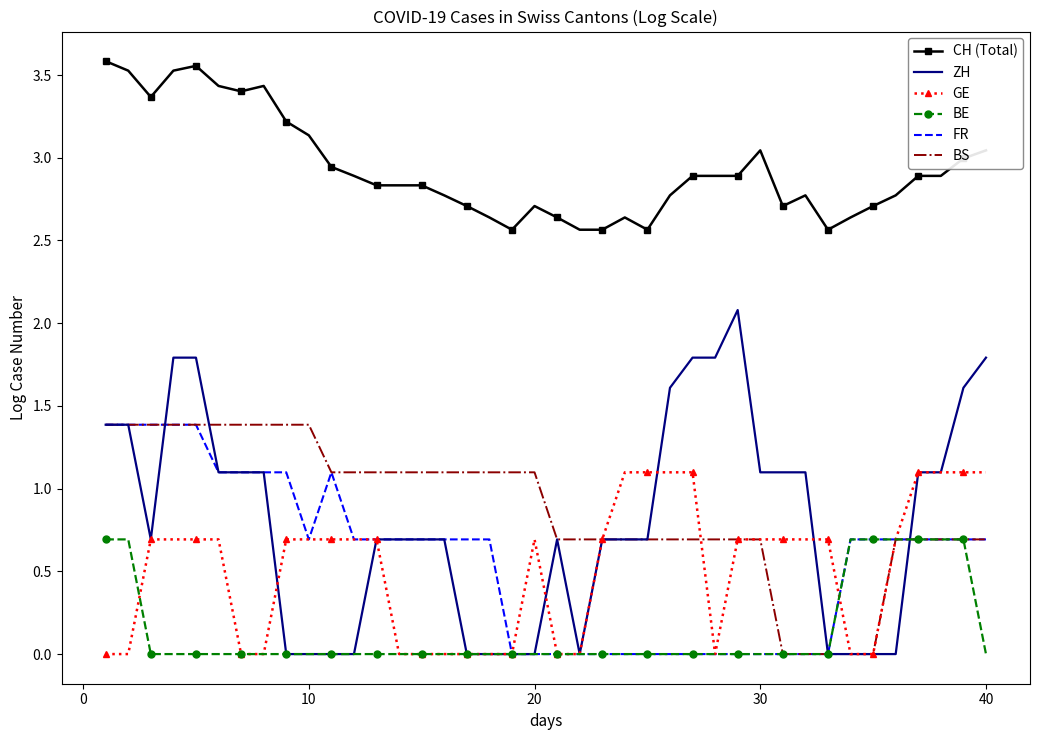

True or false: ZH and CH (Total) intersect in this chart.

False